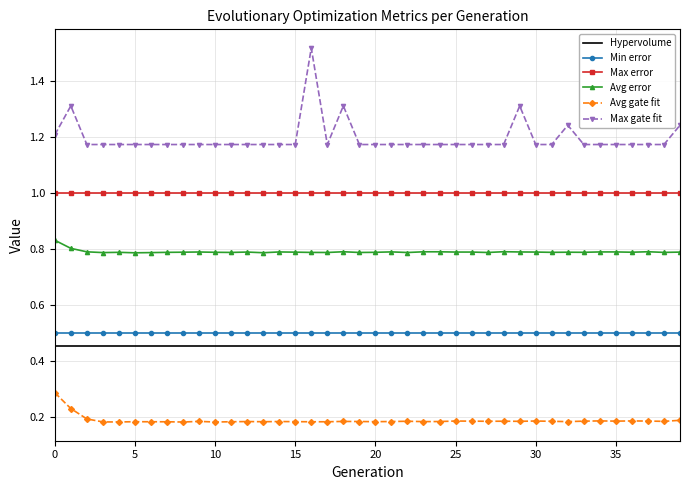

Which series has the largest total across all categories?

Max gate fit